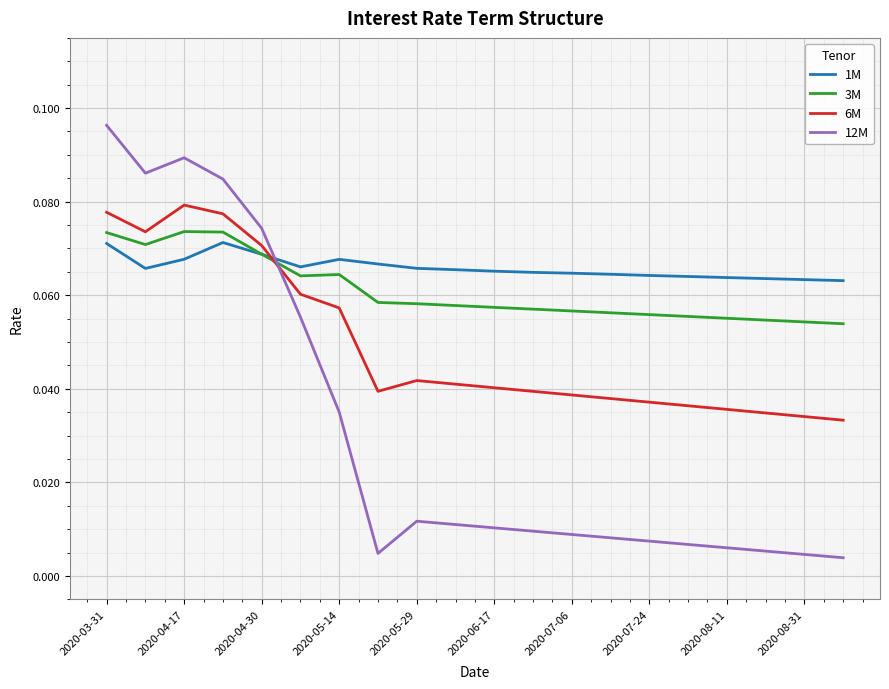

At how many categories does at least one series exceed 0?

20